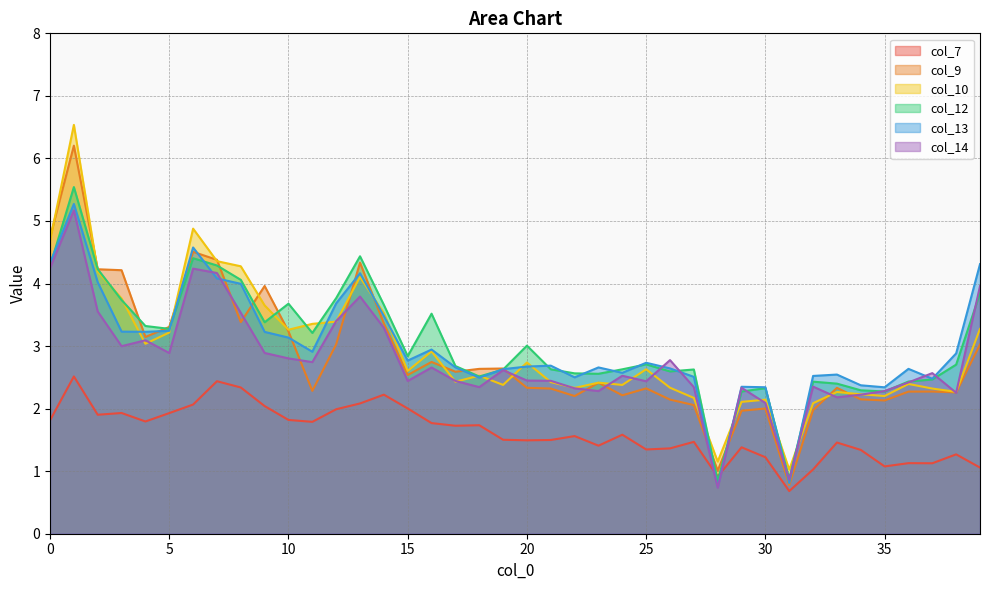

What is the sum of the col_12 values at 26 and 14?

6.3